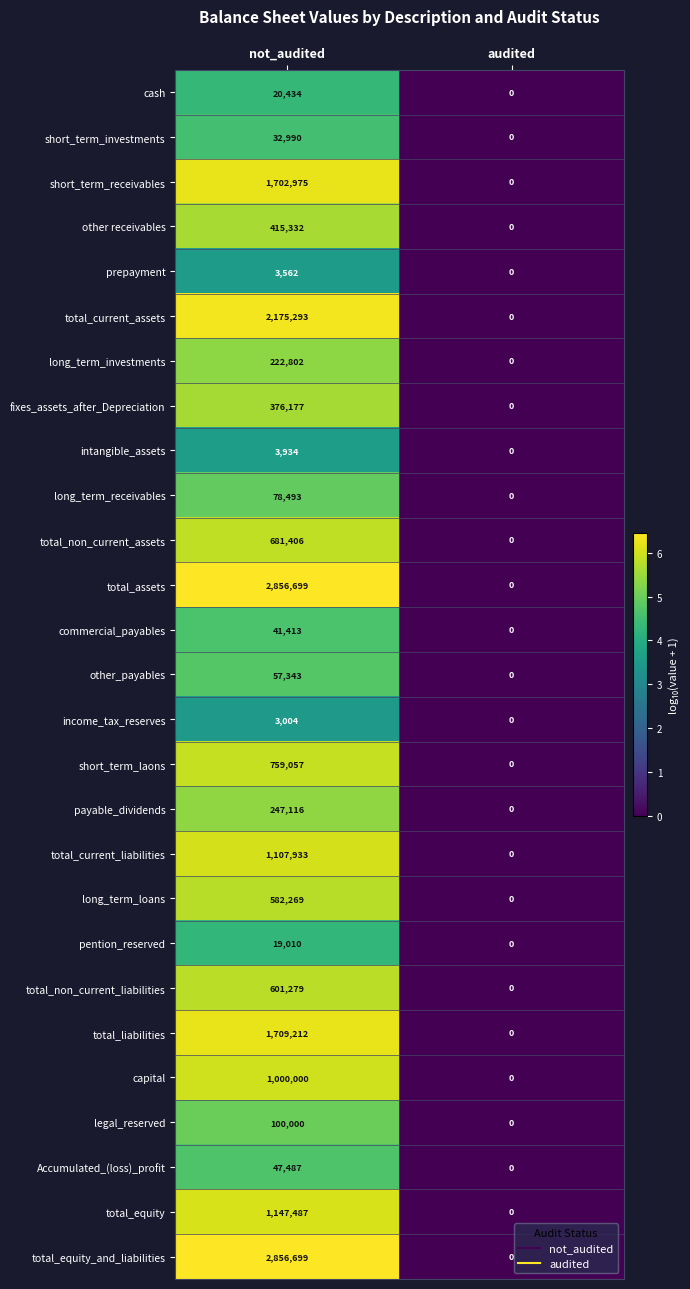

True or false: short_term_investments has a value of 0 at audited.

True